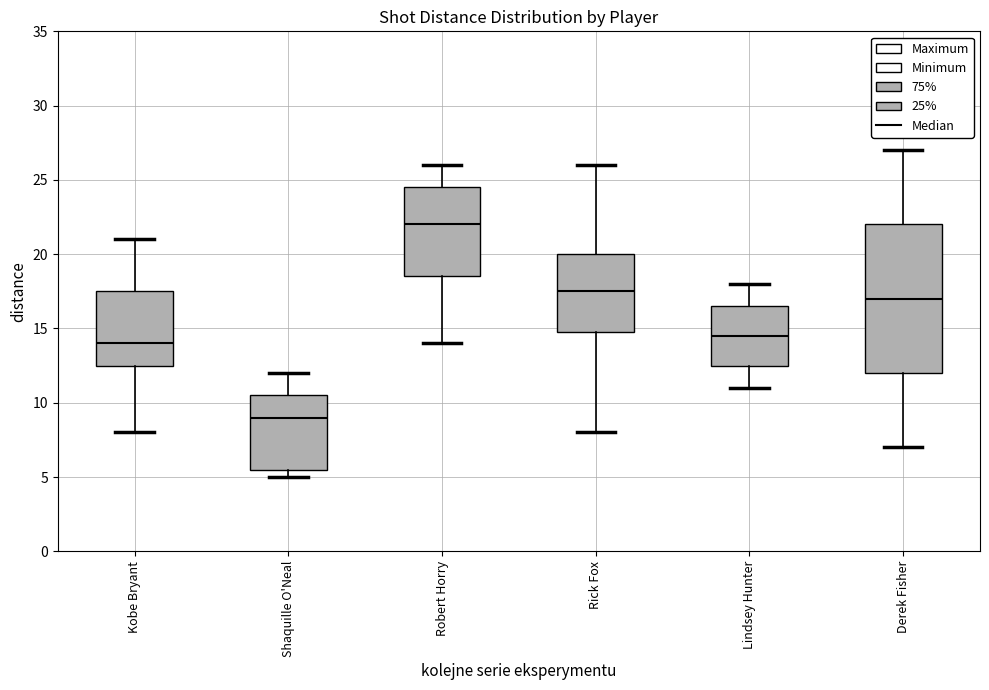

Reading left to right, transcribe this box plot: for each box, give where its median line is, the range the box spans, and where its two whiskers end, as read against the y-axis. The values are not printed on the chart, so give them approximately, as read against the axis.

Kobe Bryant: median 14.0, box 12.5 to 17.5, whiskers 8.0 to 21.0
Shaquille O'Neal: median 9.0, box 5.5 to 10.5, whiskers 5.0 to 12.0
Robert Horry: median 22.0, box 18.5 to 24.5, whiskers 14.0 to 26.0
Rick Fox: median 17.5, box 15.0 to 20.0, whiskers 8.0 to 26.0
Lindsey Hunter: median 14.5, box 12.5 to 16.5, whiskers 11.0 to 18.0
Derek Fisher: median 17.0, box 12.0 to 22.0, whiskers 7.0 to 27.0